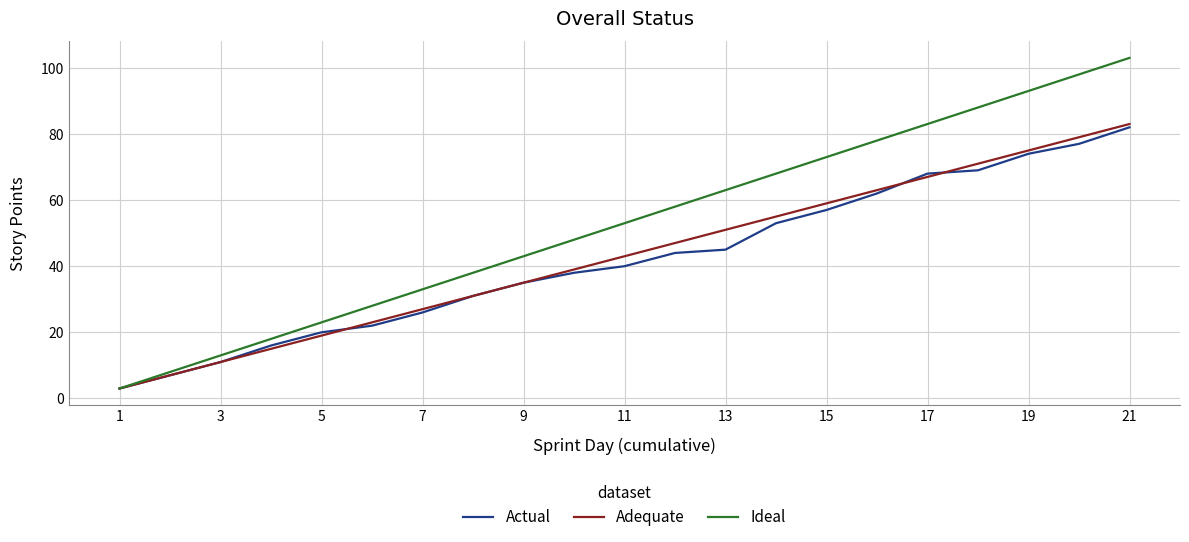

Which series has the largest total across all categories?

Ideal